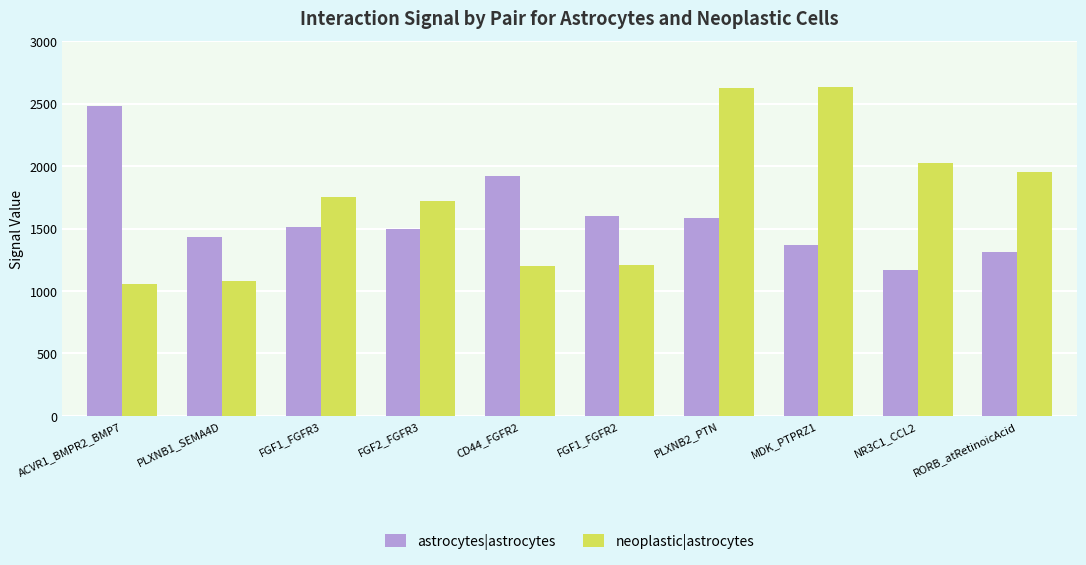

What is the difference between the highest and lowest values at CD44_FGFR2?

714